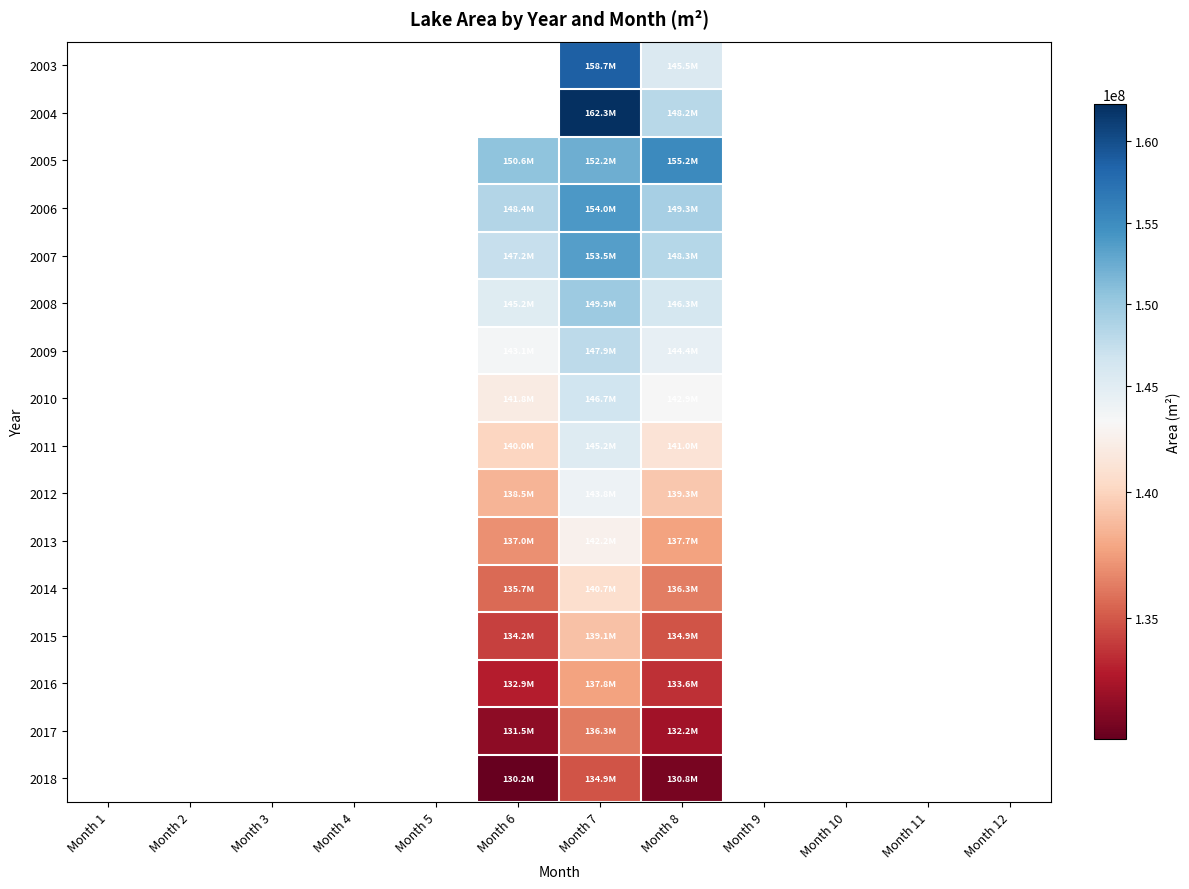

List the series in order of their overall mean, lowest first.

2003, 2004, 2005, 2006, 2007, 2008, 2009, 2010, 2011, 2012, 2013, 2014, 2015, 2016, 2017, 2018